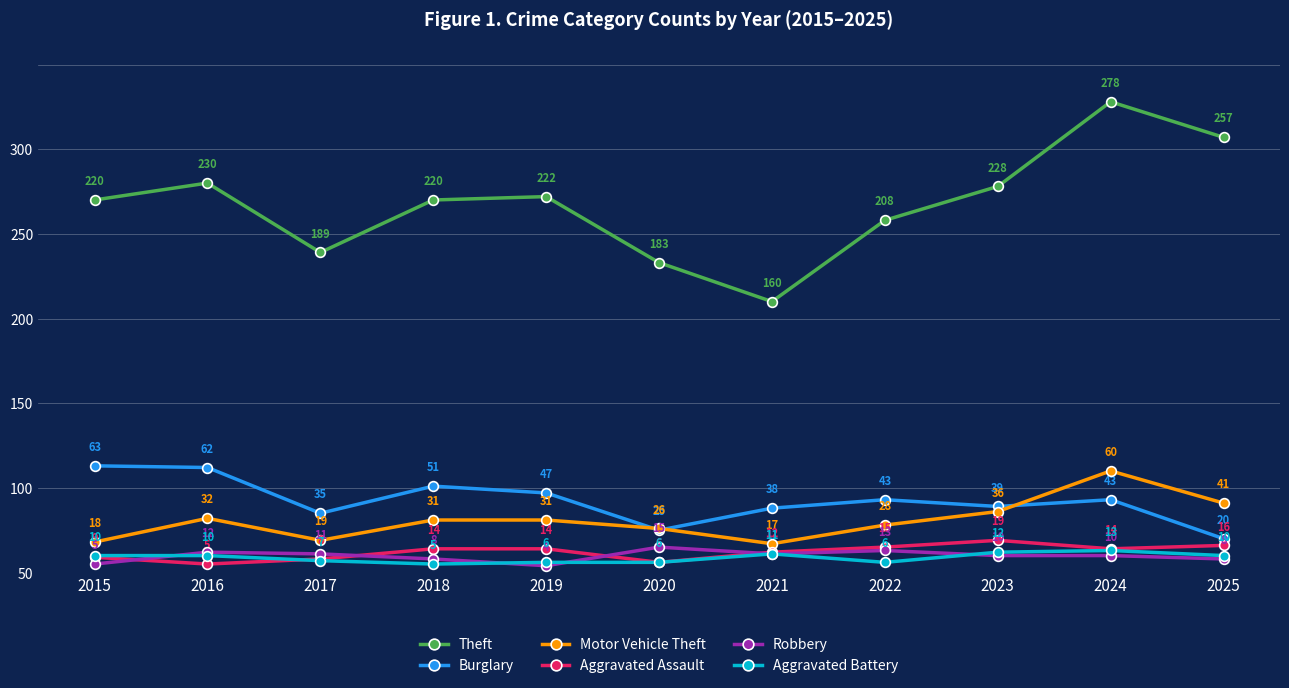

Which category has the lowest value in the Aggravated Battery series?

2018